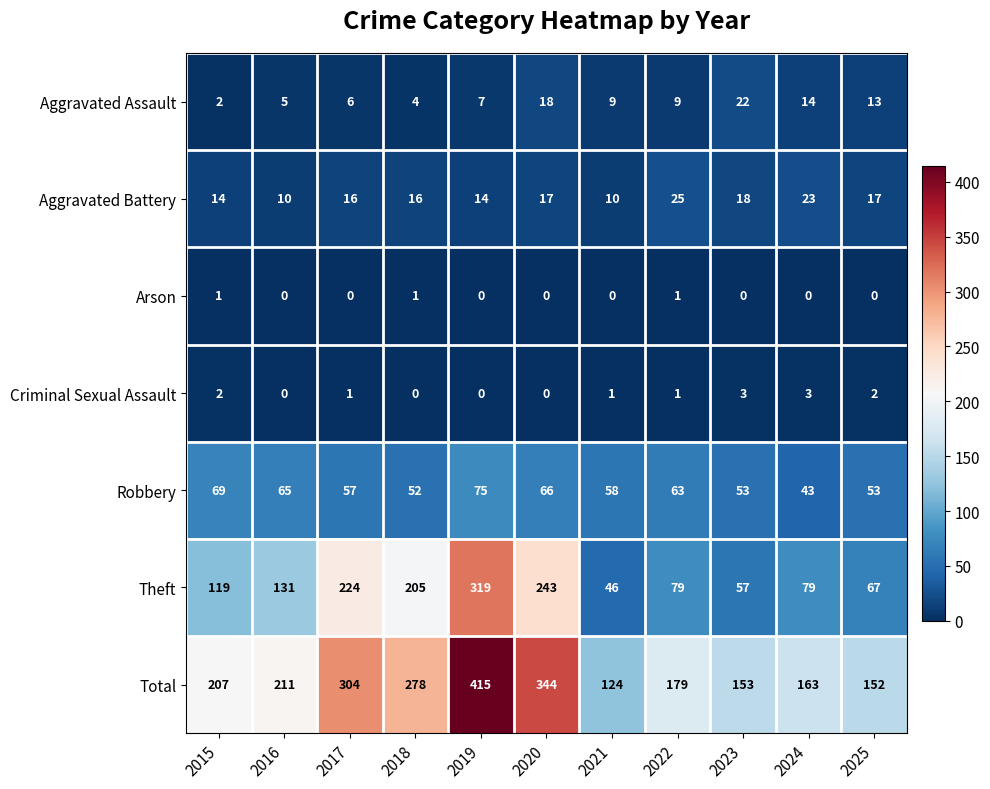

At which label does Aggravated Assault first exceed 9?

2020